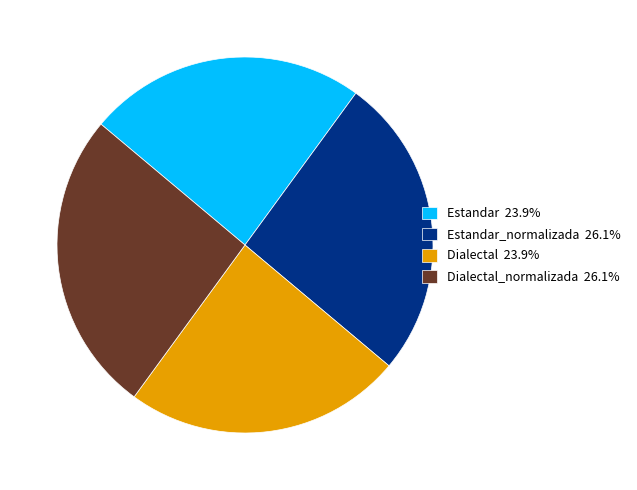

Is there a majority slice in this chart?

No